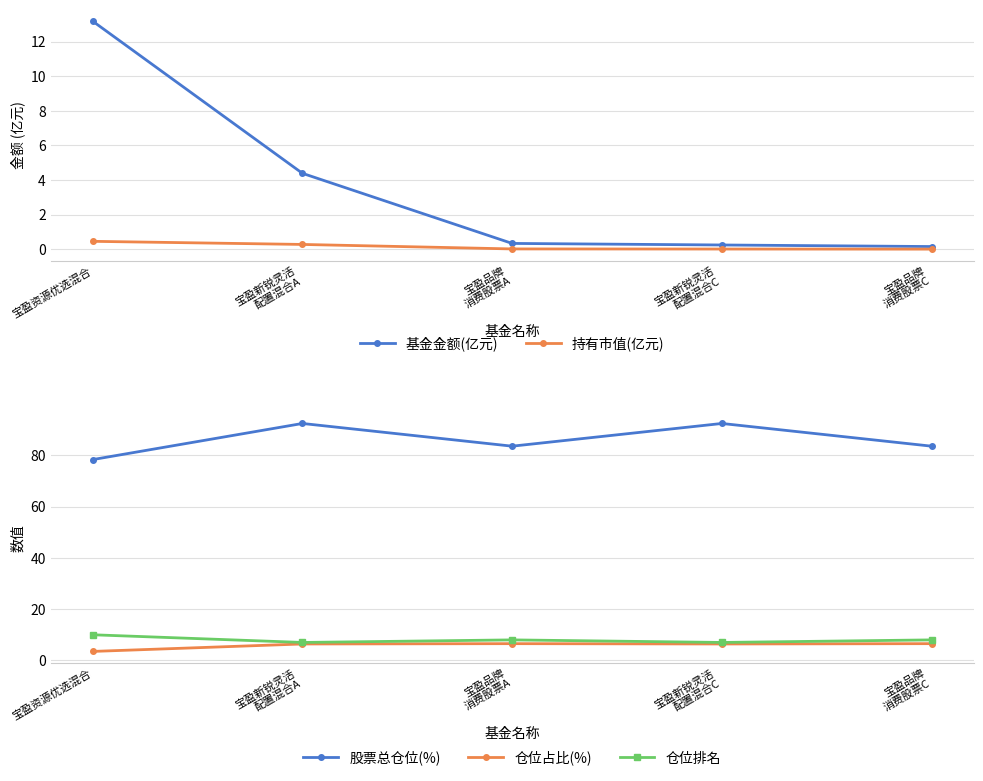

What is the minimum value for 基金金额(亿元)?

0.2